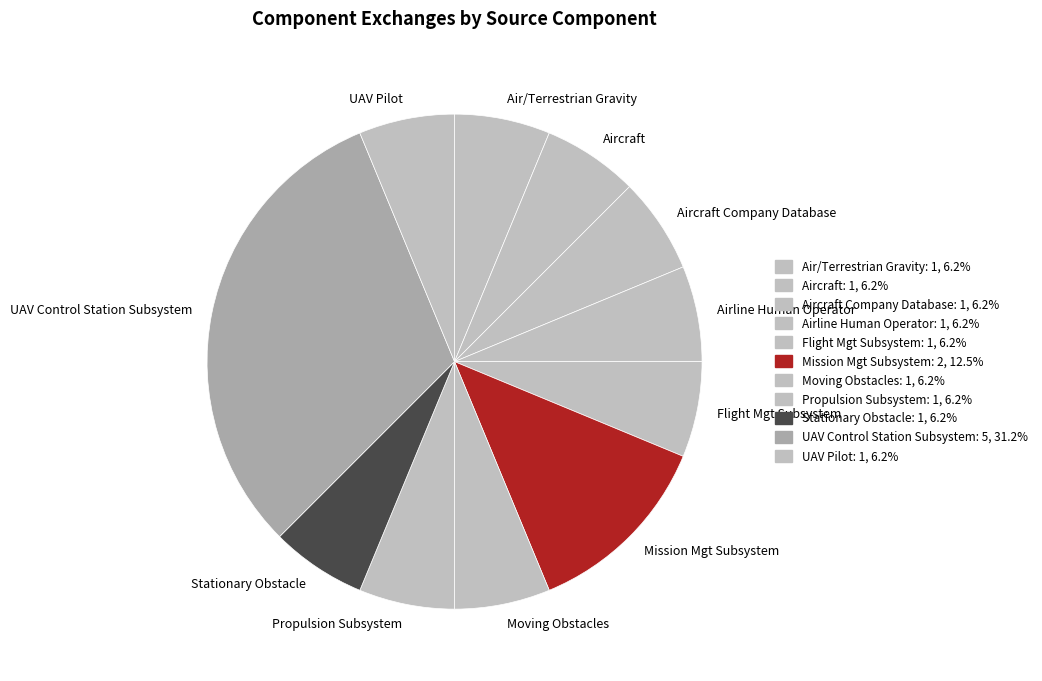

Is the sum of UAV Control Station Subsystem and Mission Mgt Subsystem greater than half?

No